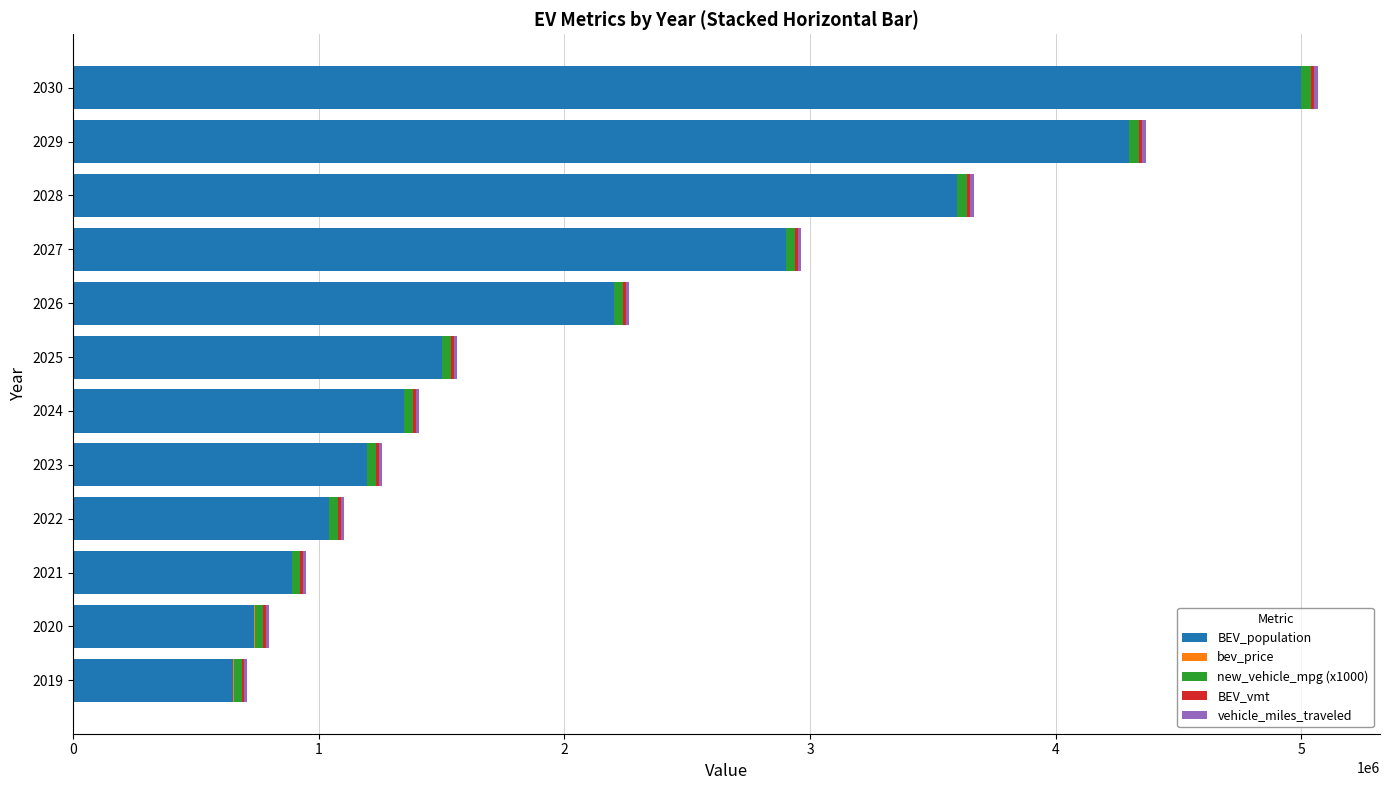

At which category is the sum across all series the highest?

2030